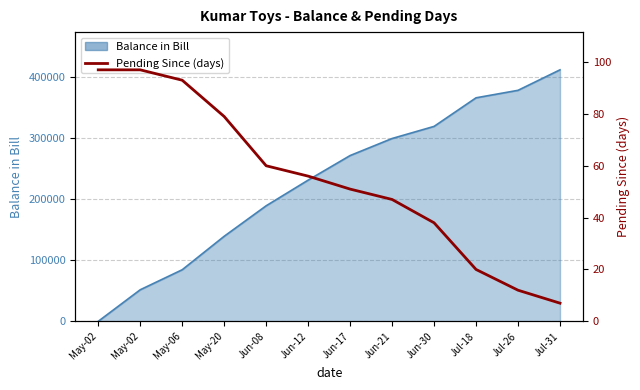

What is the label of the 11th point from the left?

Jul-26